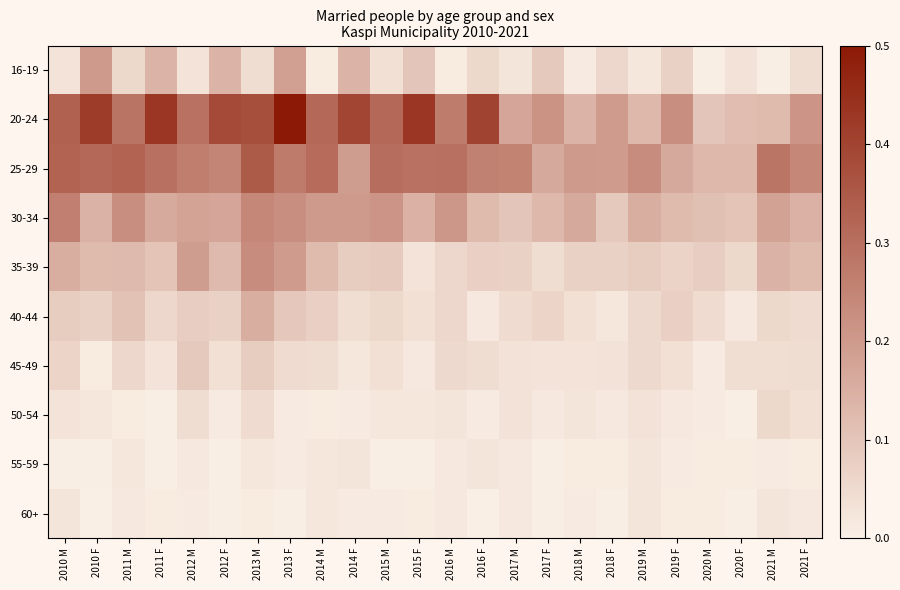

At which category is the sum across all series the highest?

2013 F